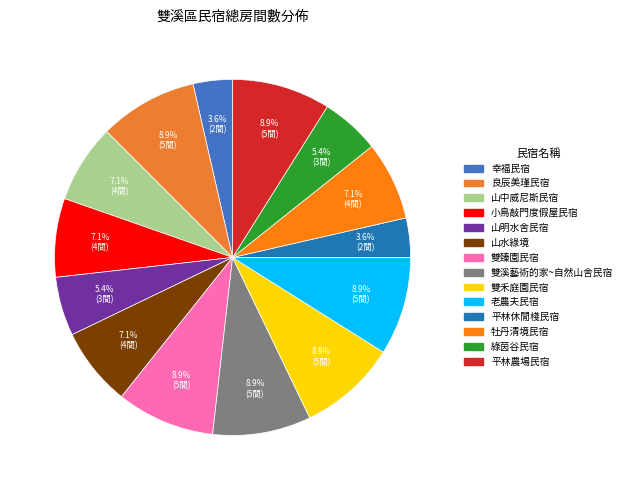

To the nearest percent, what is the difference between the 雙溪藝術的家~自然山舍民宿 and 綠茵谷民宿 slice percentages?

4%